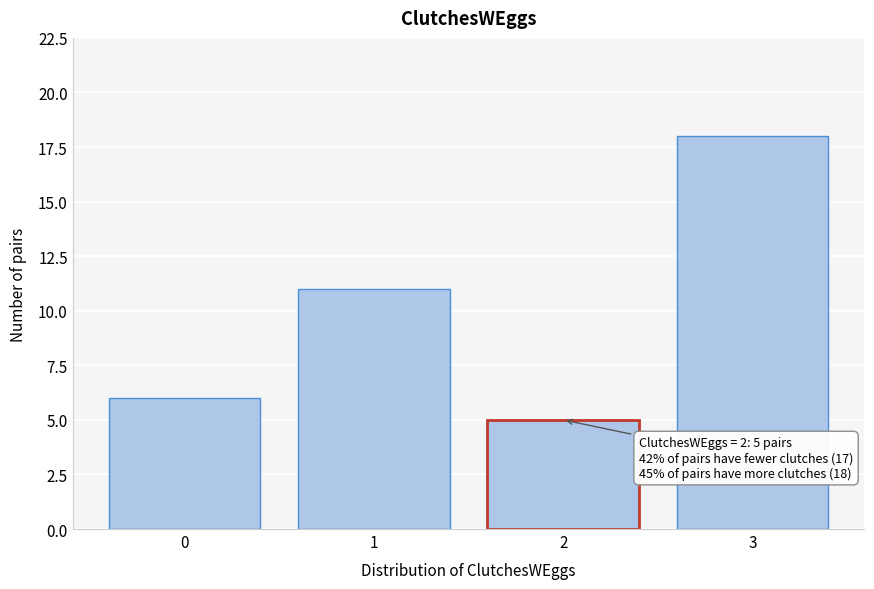

Reading left to right, what are all the values shown in this chart?

0=6	1=11	2=5	3=18